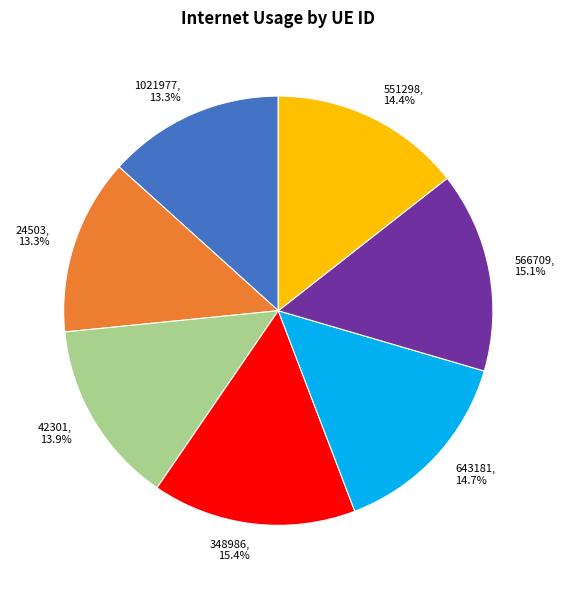

What is the ratio of the value at 566709 to the value at 24503?

1.1